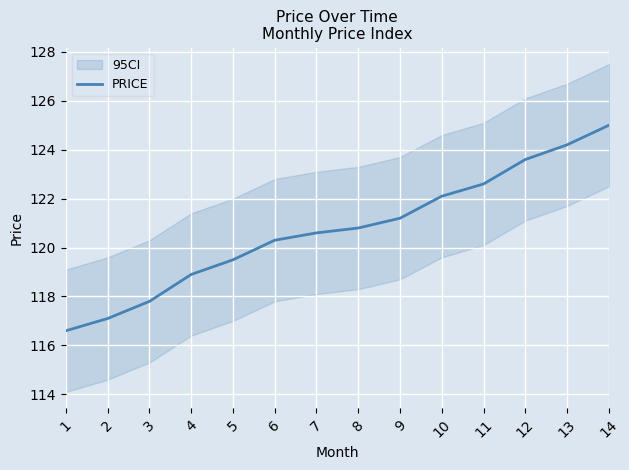

Rank the categories by value from highest to lowest.

14, 13, 12, 11, 10, 9, 8, 7, 6, 5, 4, 3, 2, 1